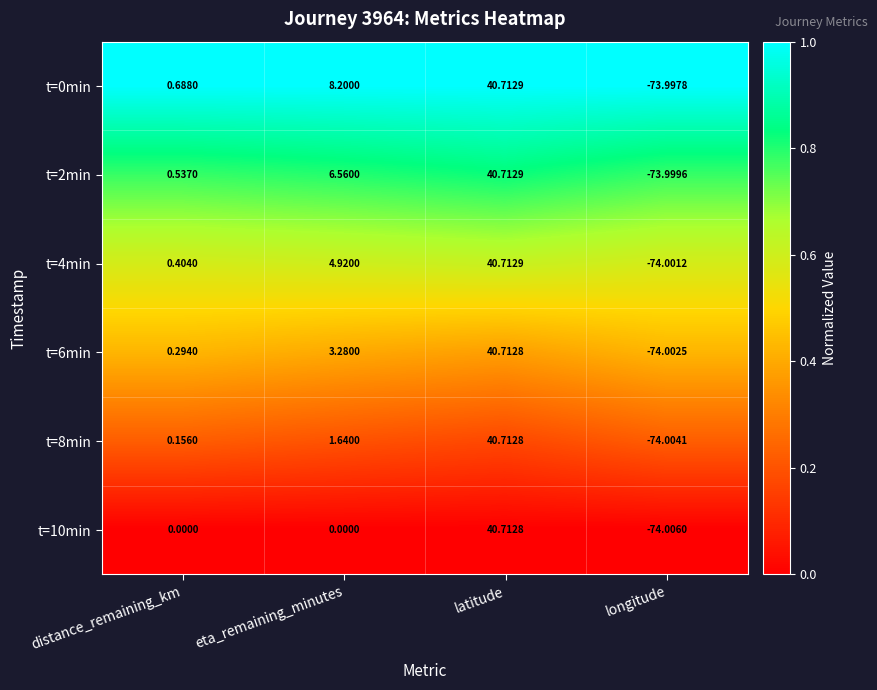

At which label is t=0min closest to -16?

distance_remaining_km